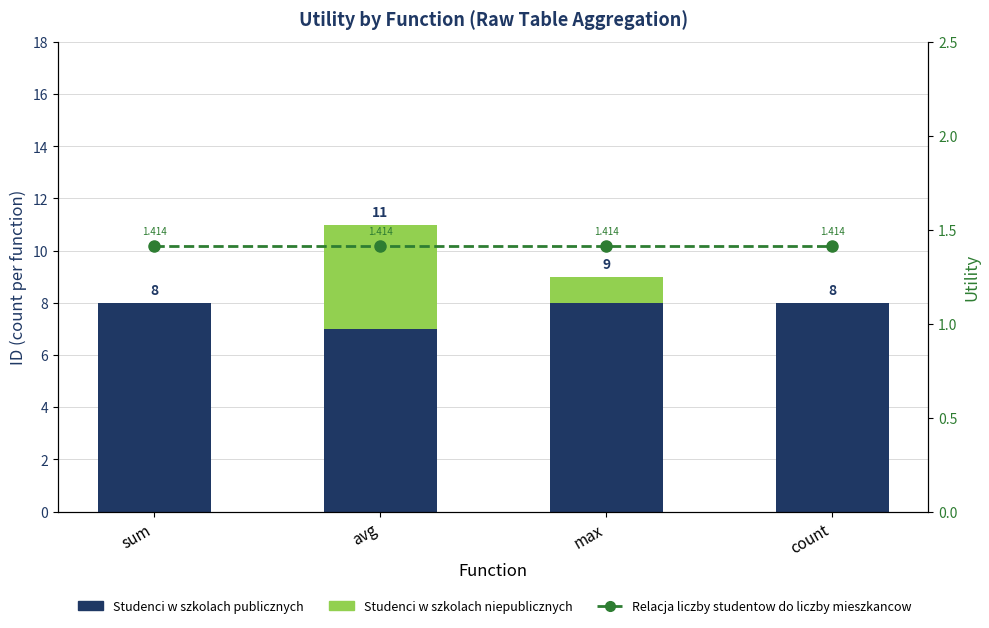

What is the spread (max minus min) of values at max?

7.0